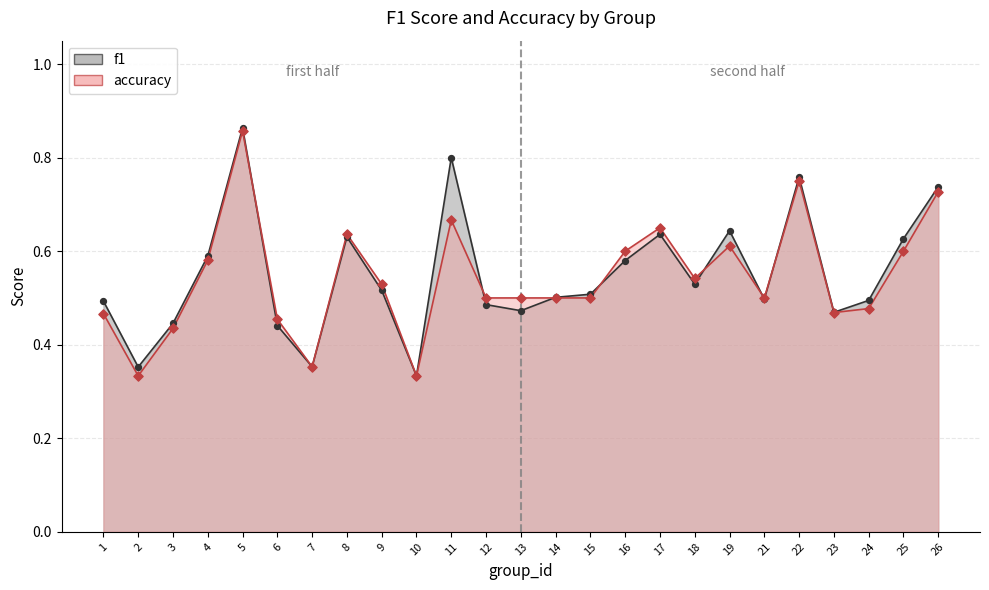

Which series reaches the maximum Y coordinate?

f1